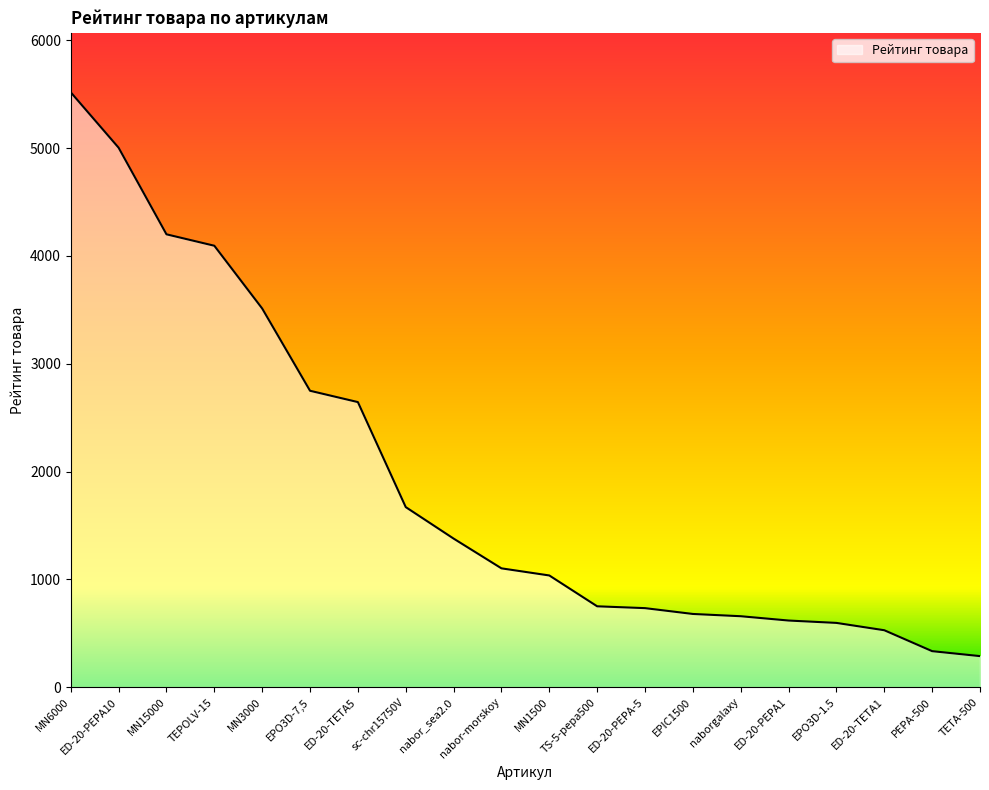

What is the difference between the maximum and minimum values?

5229